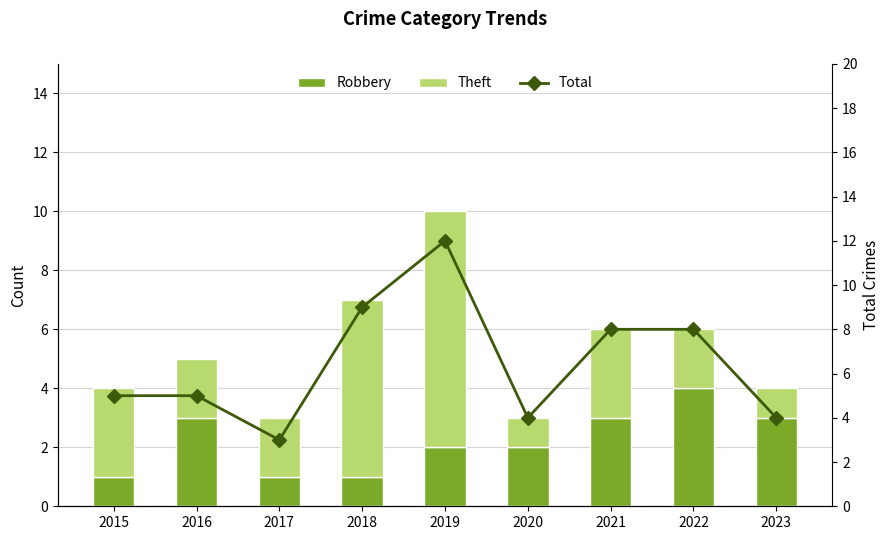

At which label does Robbery first exceed 2?

2016